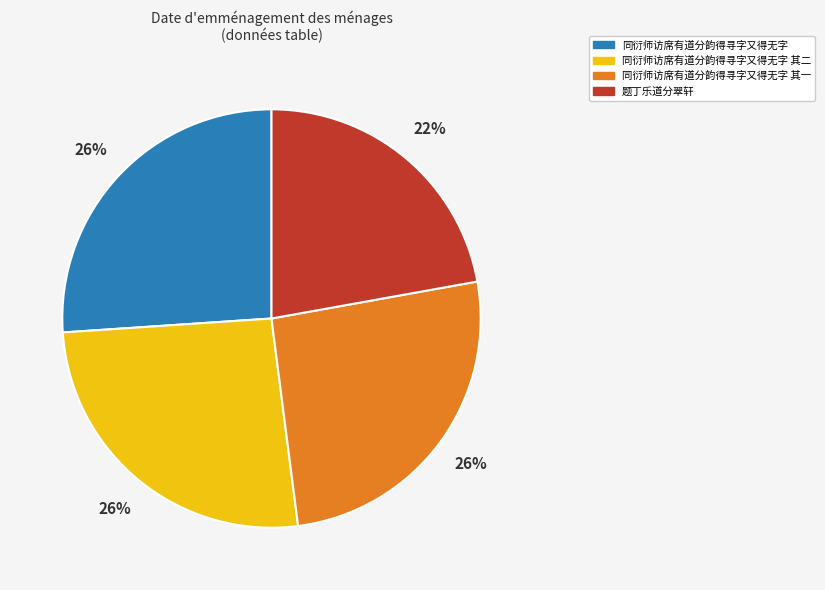

To the nearest percent, what is the difference between the largest and smallest slice percentages?

4%